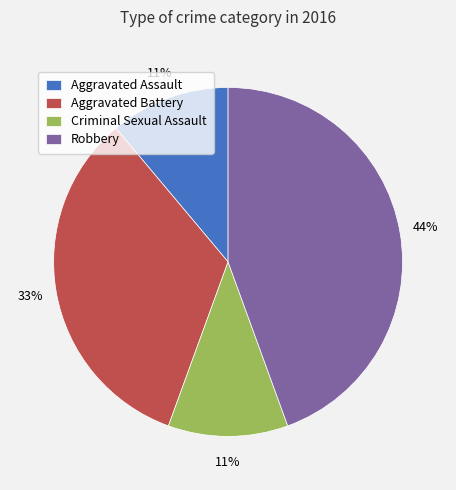

To the nearest percent, what percentage of the pie is Aggravated Assault?

11%